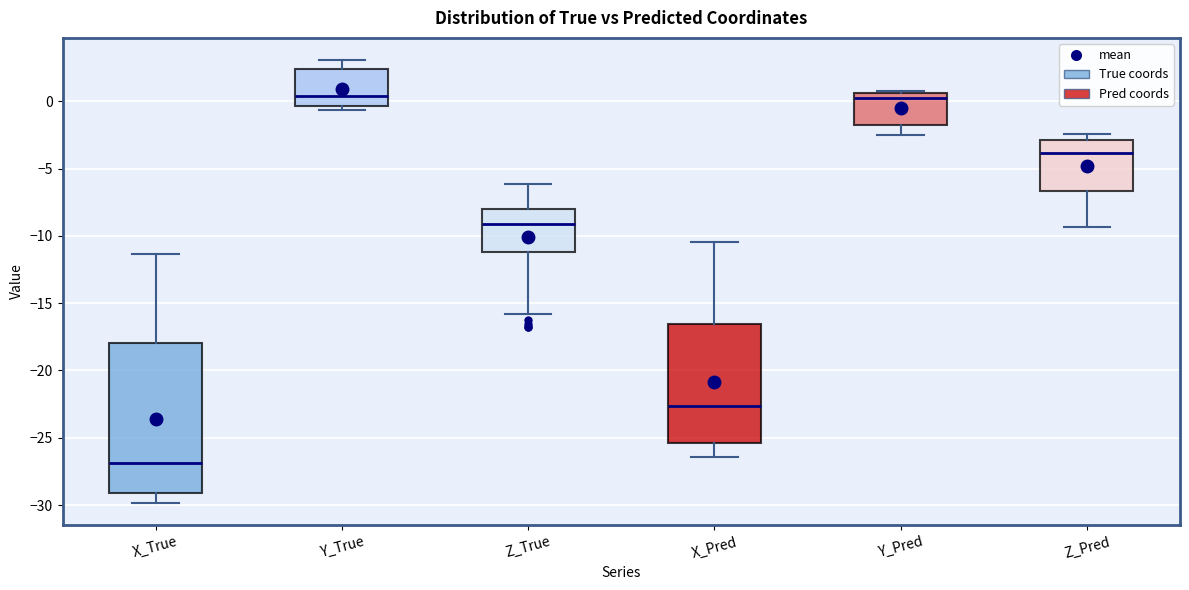

Where is the lower edge of the box for X_Pred on the y-axis? The values are not printed on the chart, so give them approximately, as read against the axis.

-25.5